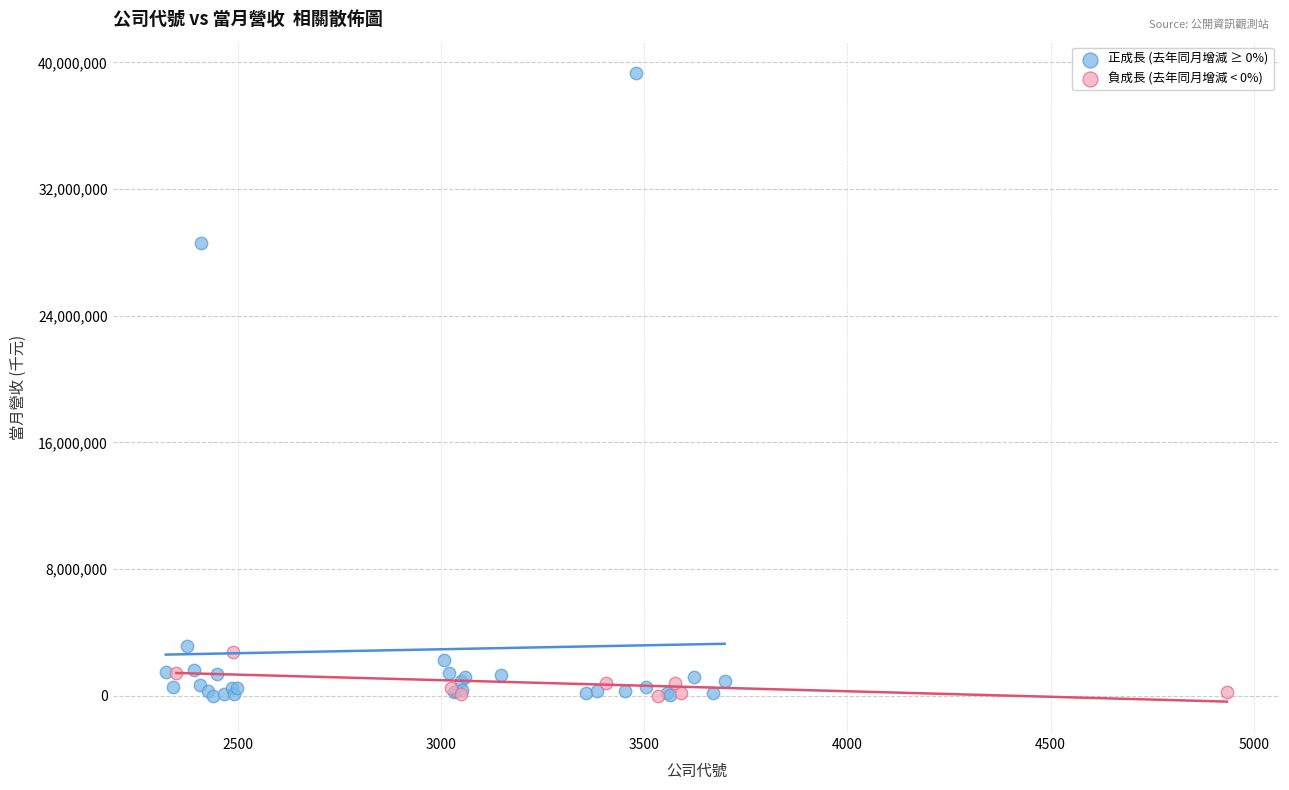

Which series contains the highest Y value?

正成長 (去年同月增減 ≥ 0%)